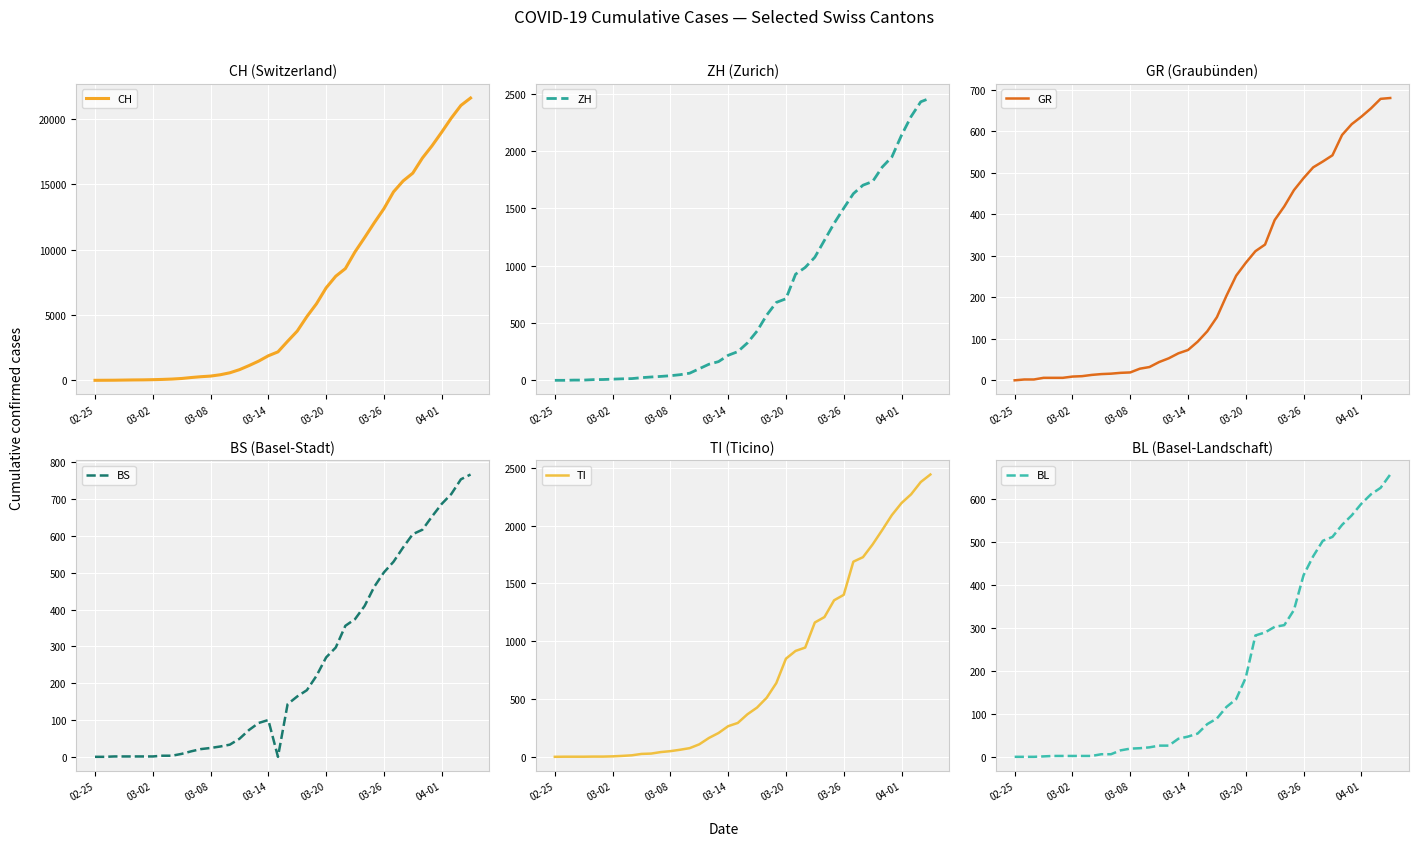

Reading left to right, transcribe all the data shown in this chart.

CH: 0	4	8	19	29	35	49	69	96	140	214	276	323	424	575	814	1128	1469	1876	2175	2983	3763	4870	5854	7067	7959	8542	9820	10915	12045	13120	14409	15246	15840	16996	17933	18972	20052	21020	21585
ZH: 0	0	2	2	6	7	10	13	15	23	29	34	40	49	62	101	140	163	218	250	326	429	568	679	711	925	984	1073	1221	1368	1500	1627	1701	1733	1859	1947	2136	2300	2428	2461
GR: 0	2	2	6	6	6	9	10	13	15	16	18	19	28	32	44	53	65	73	93	118	152	204	252	283	311	327	386	419	458	487	513	527	542	591	617	635	655	678	680
BS: 0	0	1	1	1	1	1	3	3	8	15	21	24	28	33	49	73	92	100	0	143	164	181	220	270	297	356	374	410	462	501	530	569	605	617	653	687	714	754	767
TI: 0	1	1	1	2	2	4	8	13	25	28	41	49	61	75	108	163	206	265	293	368	426	511	638	849	916	945	1162	1209	1354	1401	1688	1727	1837	1962	2091	2195	2271	2377	2442
BL: 0	0	0	1	2	2	2	2	2	6	6	15	19	20	22	26	26	42	47	54	76	89	116	134	184	282	289	302	306	341	422	466	502	511	539	561	588	610	625	656